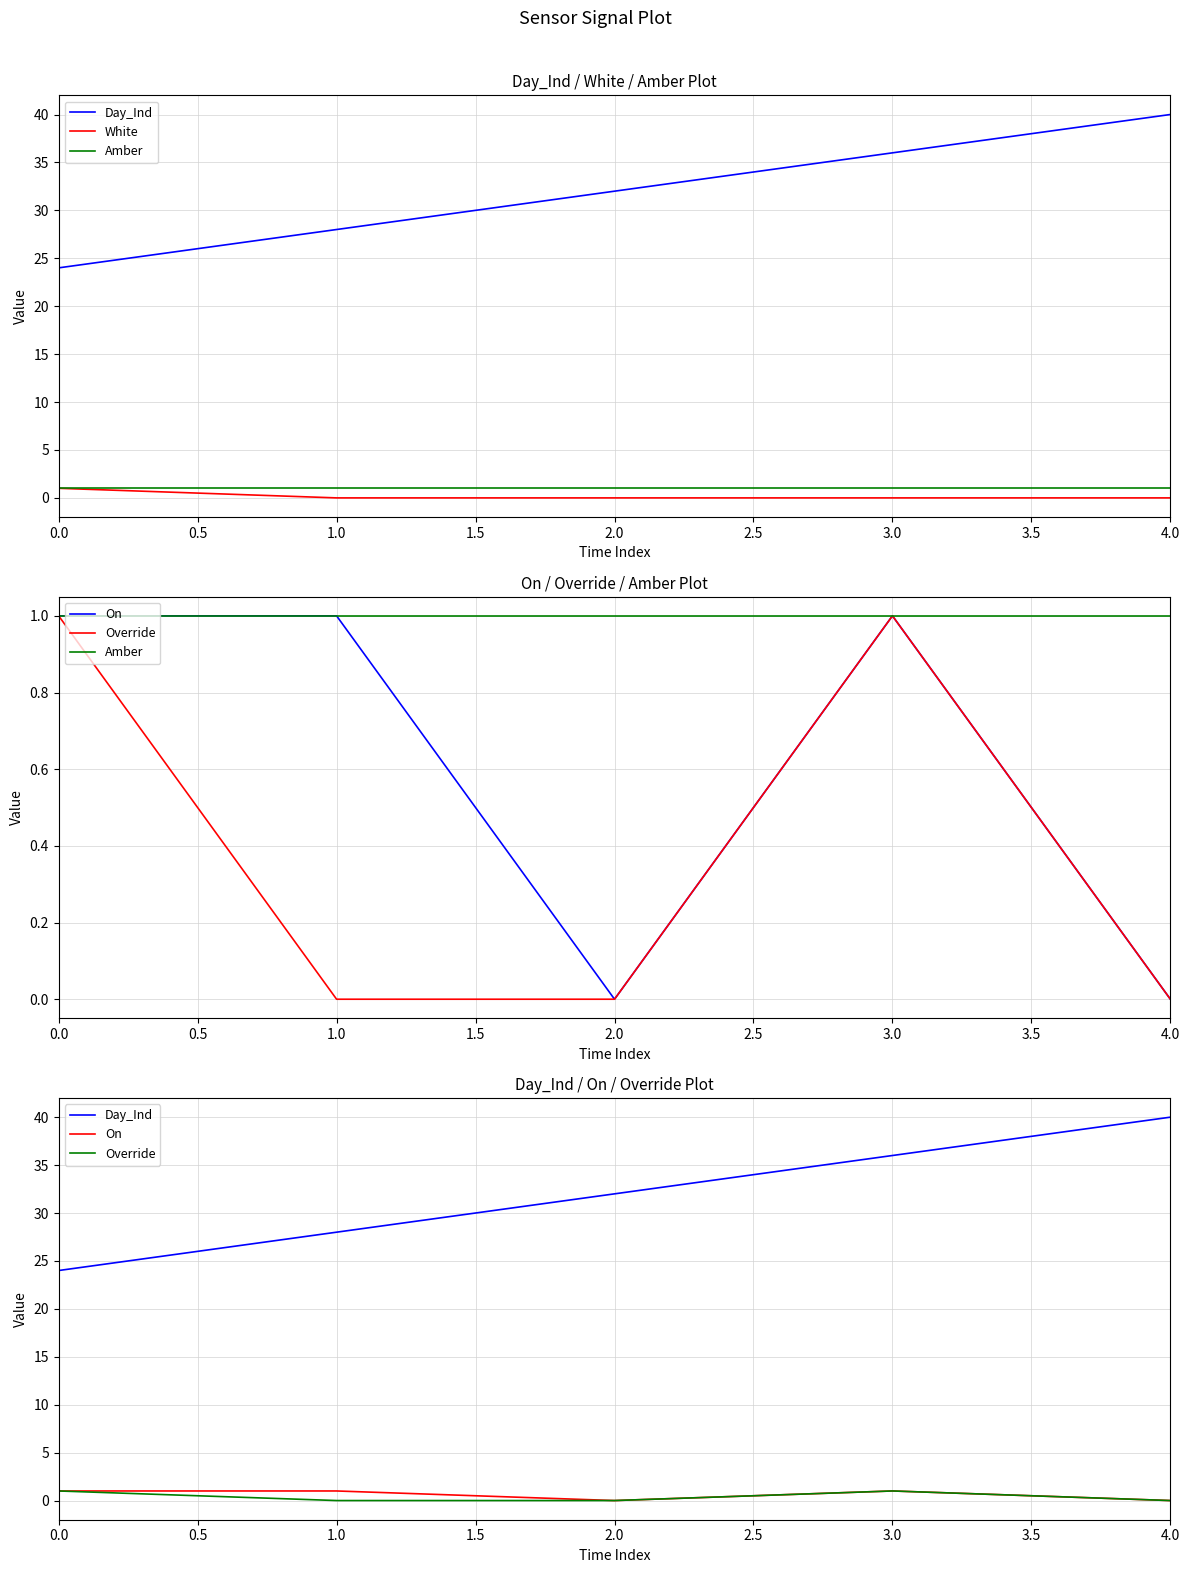

What is the average value of the Amber series?

1